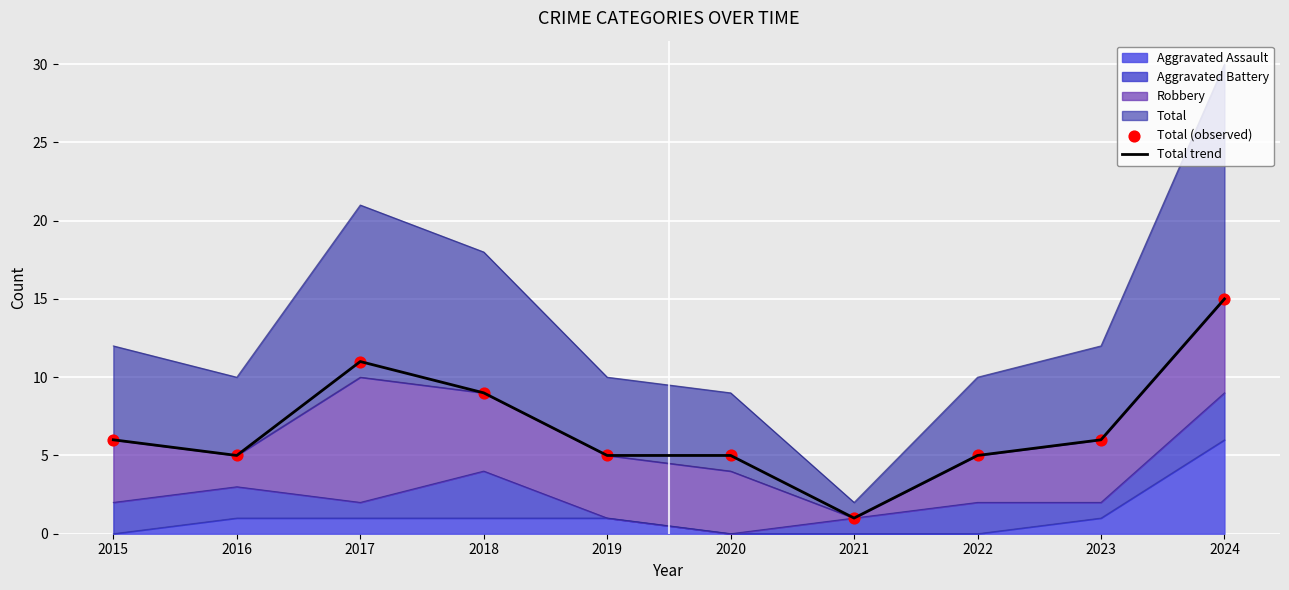

Which series reaches the minimum Y coordinate?

Total trend